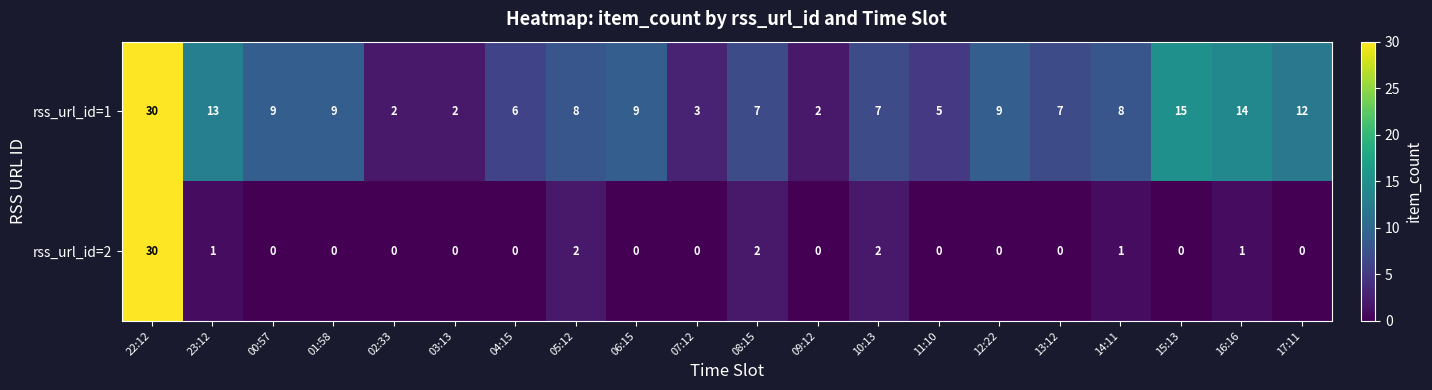

What is the sum of the rss_url_id=1 values at 22:12 and 11:10?

35